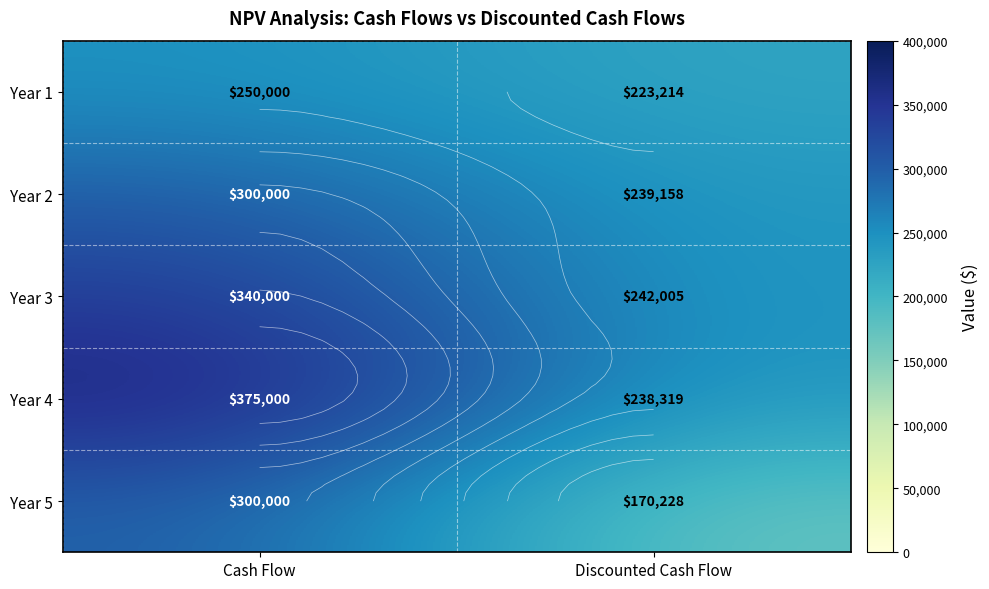

At how many categories does at least one series exceed 180412?

2